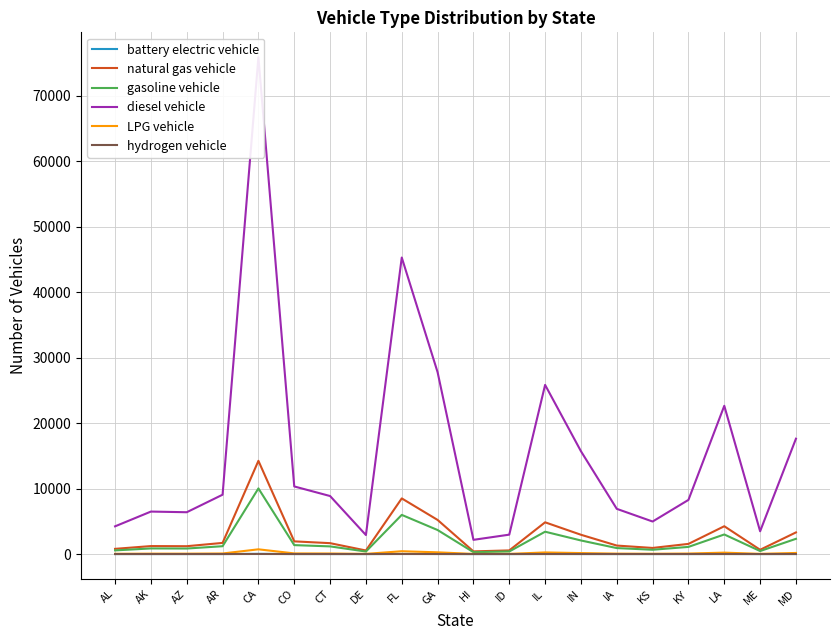

How many interior local peaks does the battery electric vehicle series have?

5